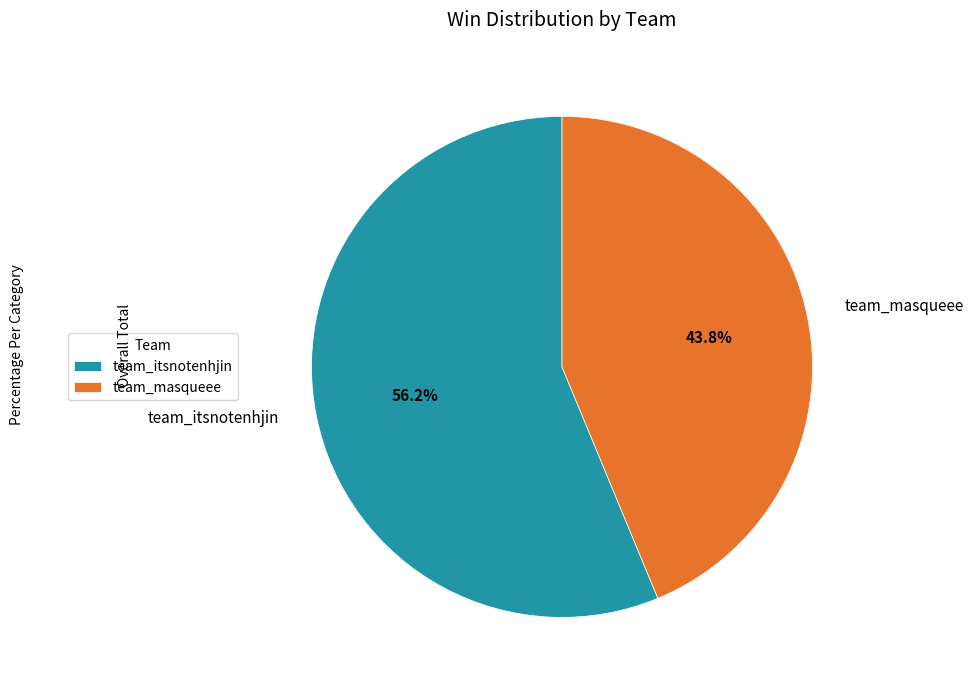

To the nearest percent, what is the combined percentage of team_itsnotenhjin and team_masqueee?

100%